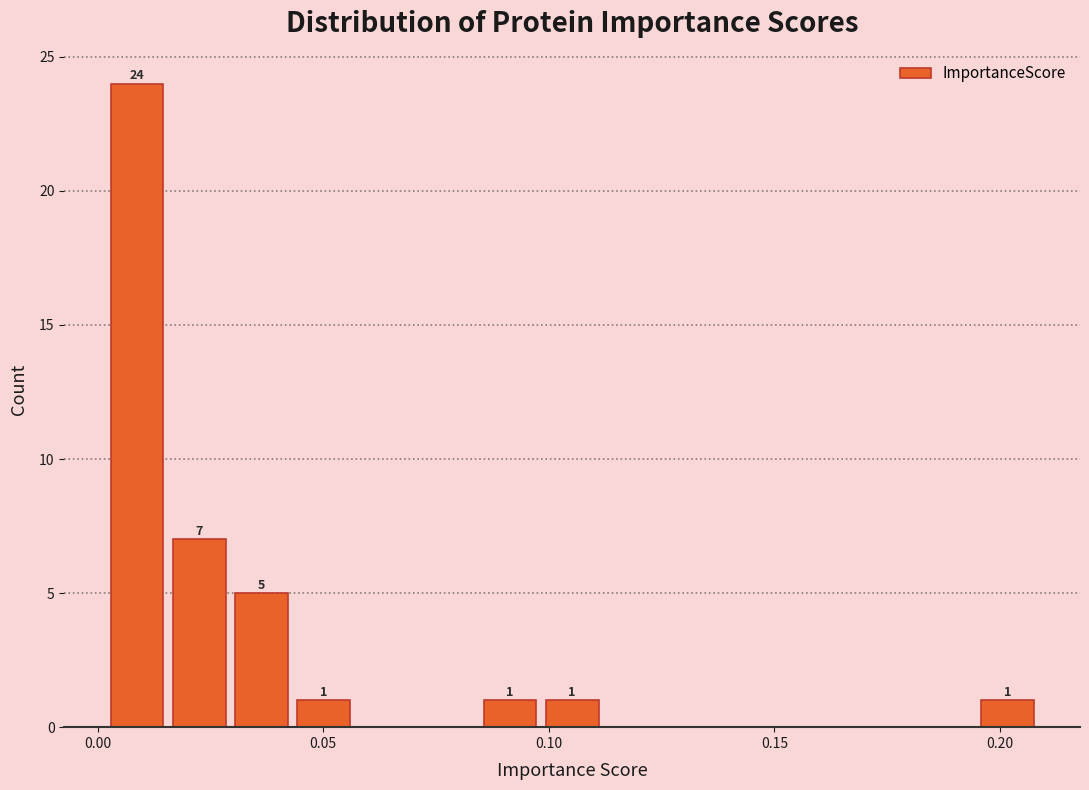

Around what value on the x-axis is the tallest bar? Give the approximate position of its centre, as read against the axis.

0.010